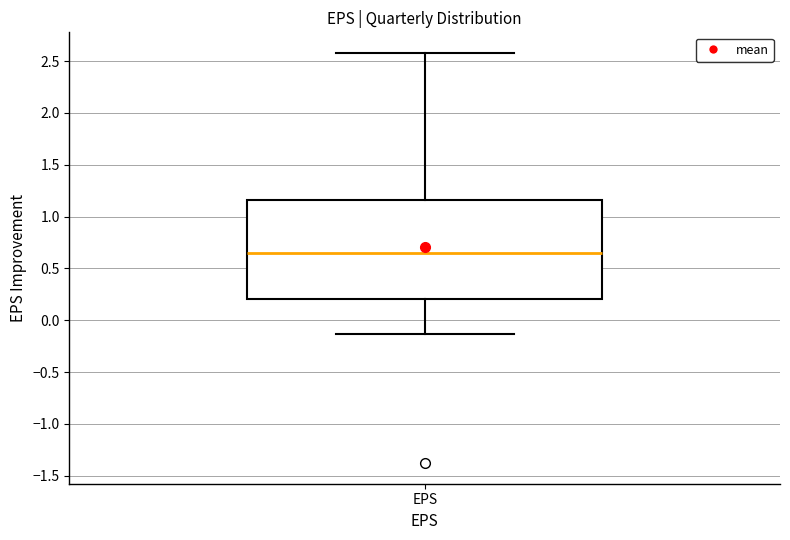

Where does the lower whisker of the box for EPS end on the y-axis? The values are not printed on the chart, so give them approximately, as read against the axis.

-0.15